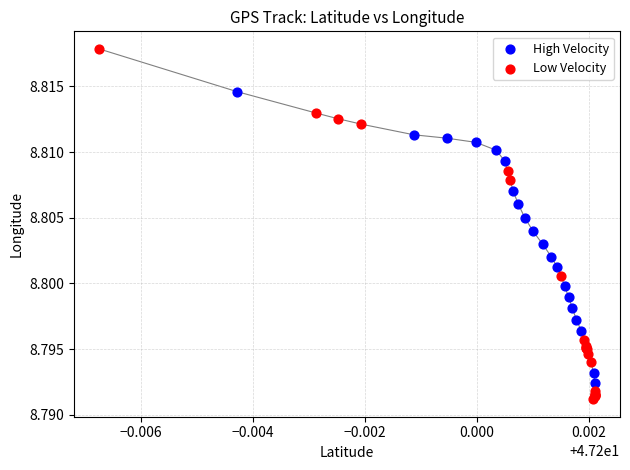

Which series has the largest Y range (max minus min)?

Low Velocity